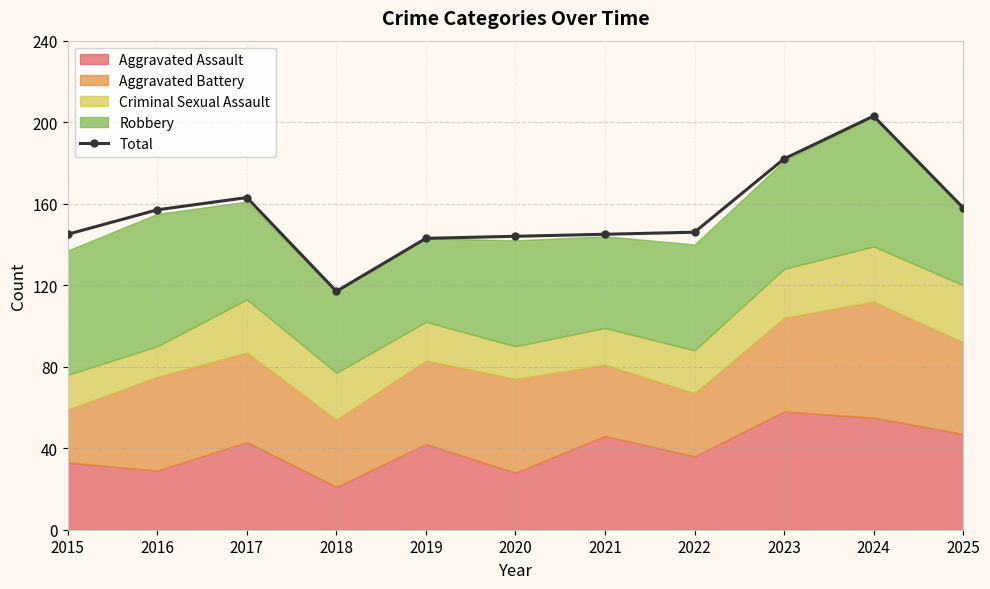

True or false: the data shows 244 at 2019.

False